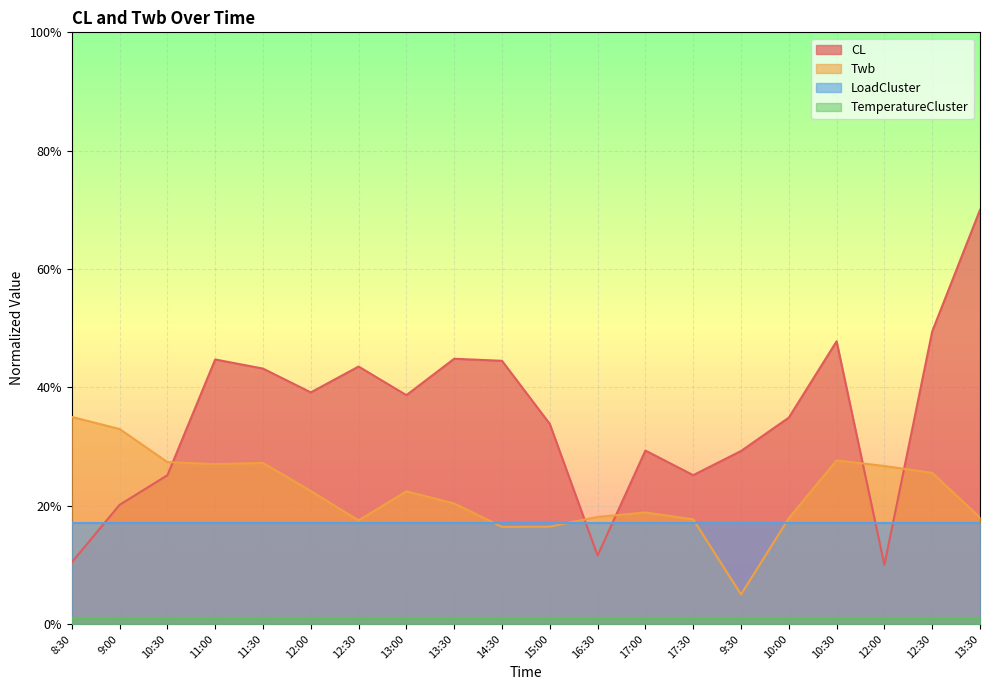

Between 12:30 and 9:30, which series saw the biggest shift?

CL